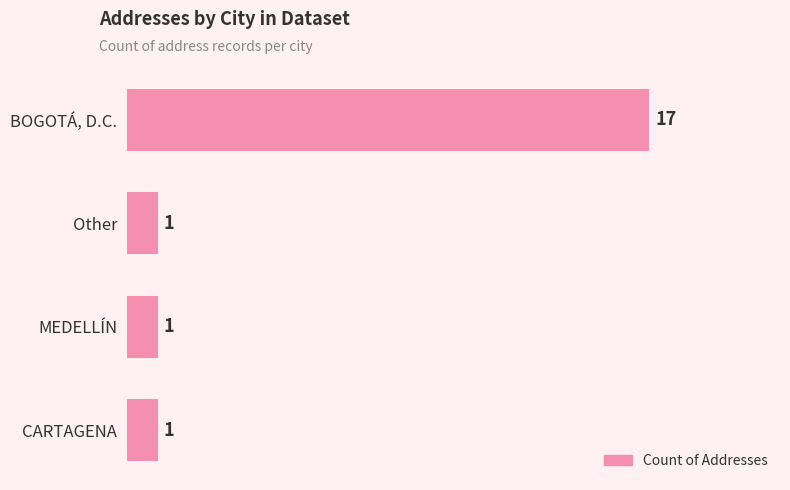

Is it true that the value at CARTAGENA is 1?

True